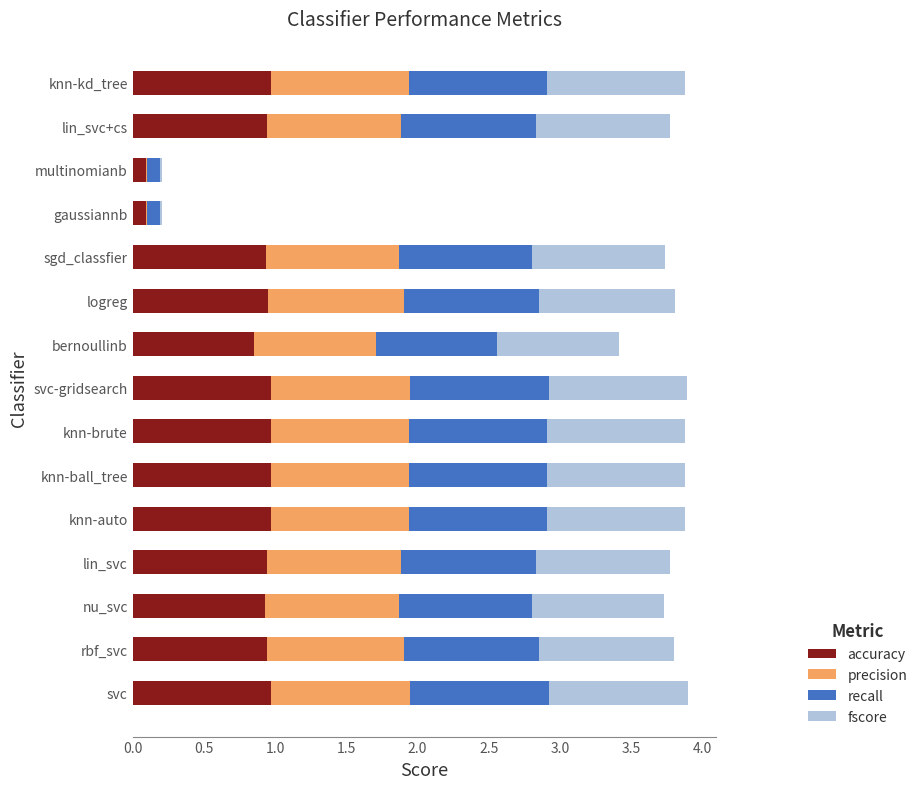

Is it true that accuracy equals 1.0 at knn-kd_tree?

True